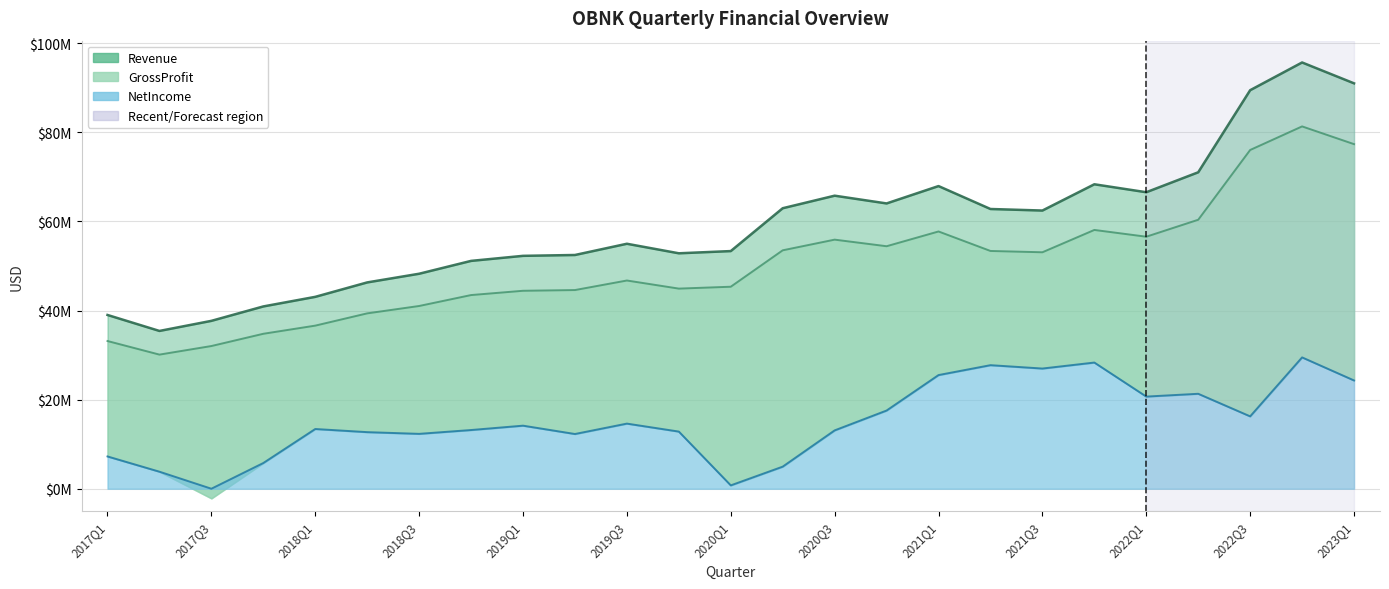

What is the difference between the Revenue values at 2021Q4 and 2018Q3?

20080000